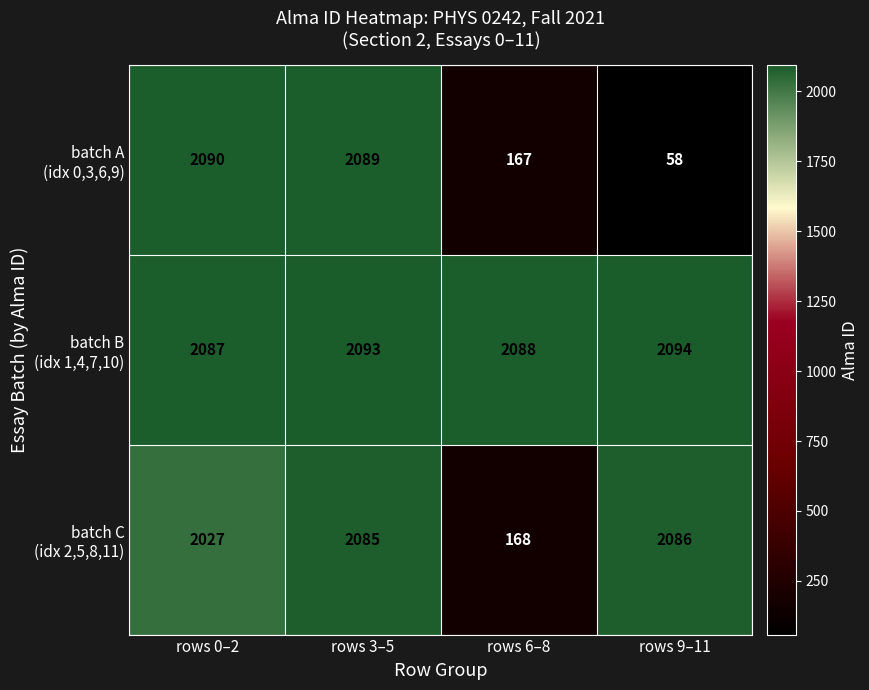

What is the spread (max minus min) of values at rows 9–11?

2036